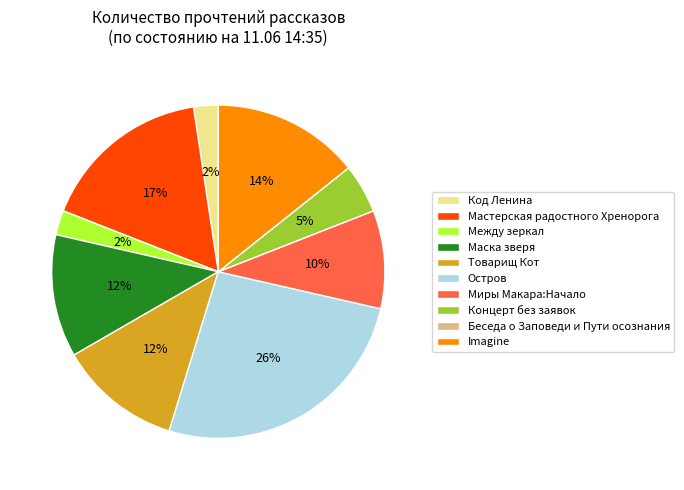

To the nearest percent, what percentage of the pie is Концерт без заявок?

5%